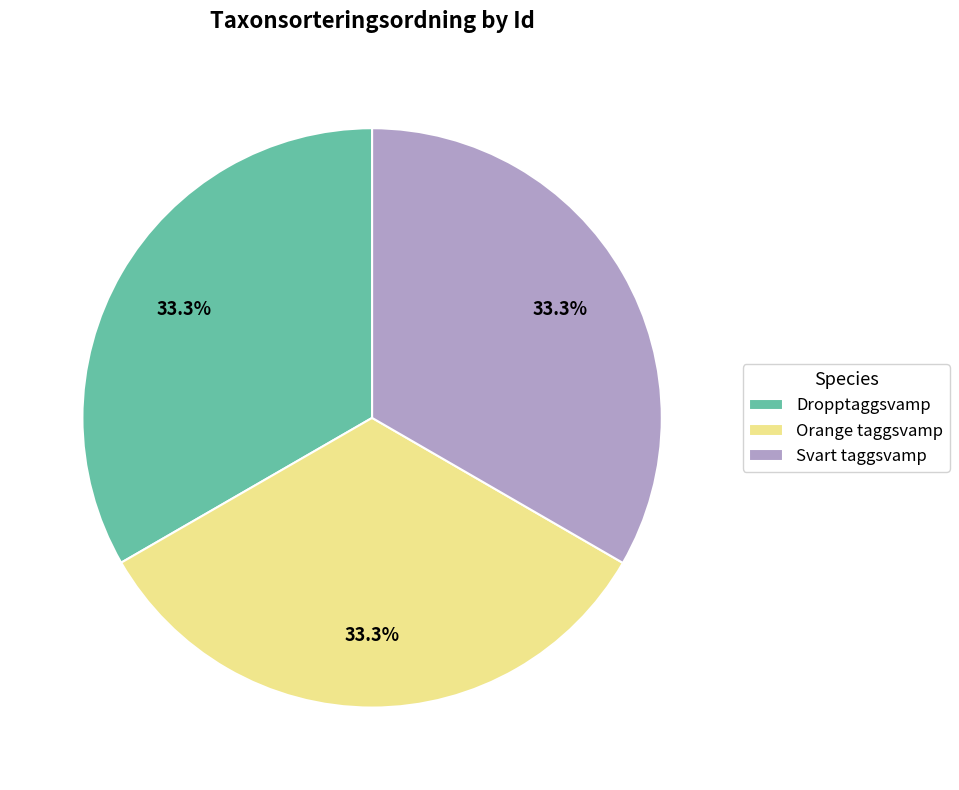

What portion of the pie excludes Svart taggsvamp?

66.7%